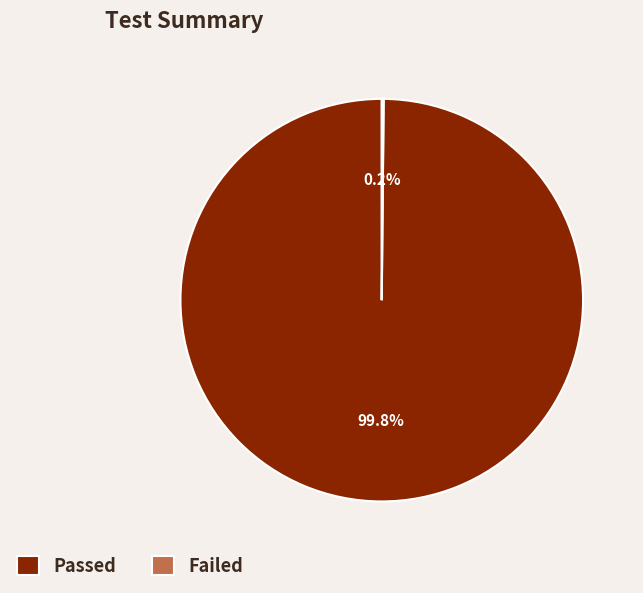

What portion of the pie excludes Passed?

0.2%